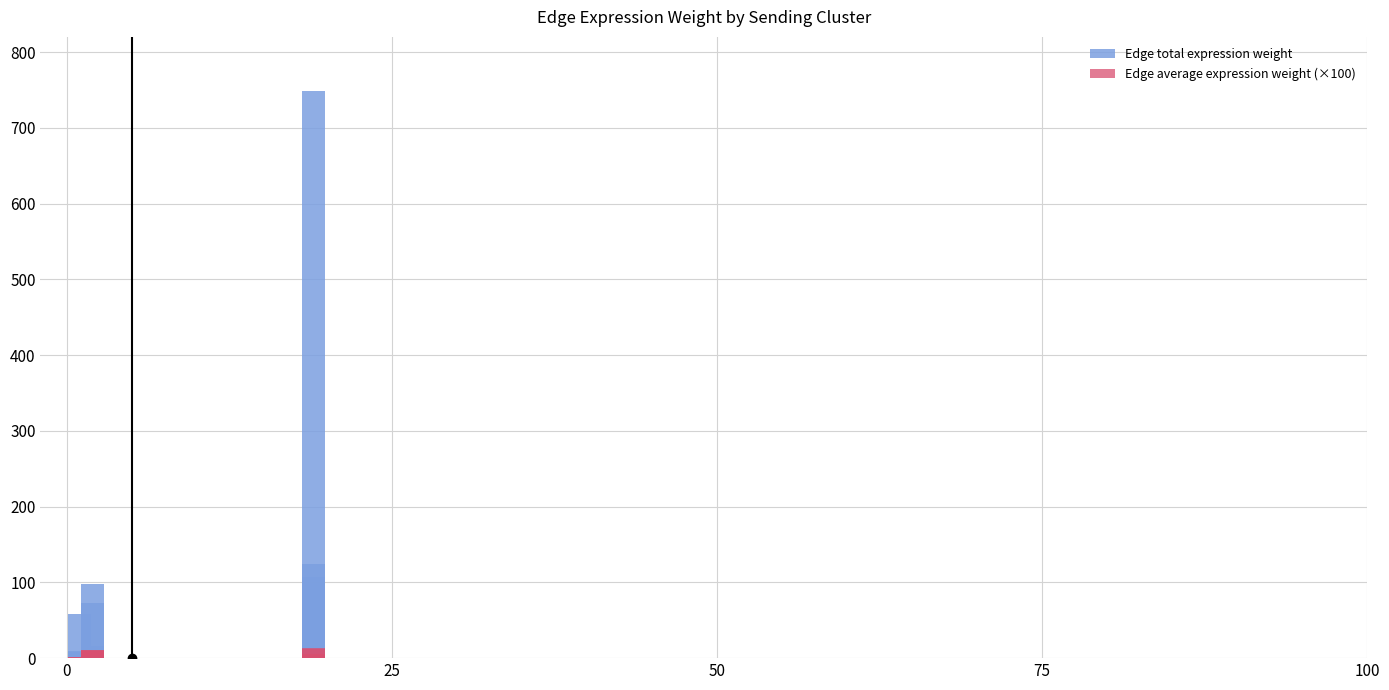

How many values in the Edge total expression weight series exceed 16?

8